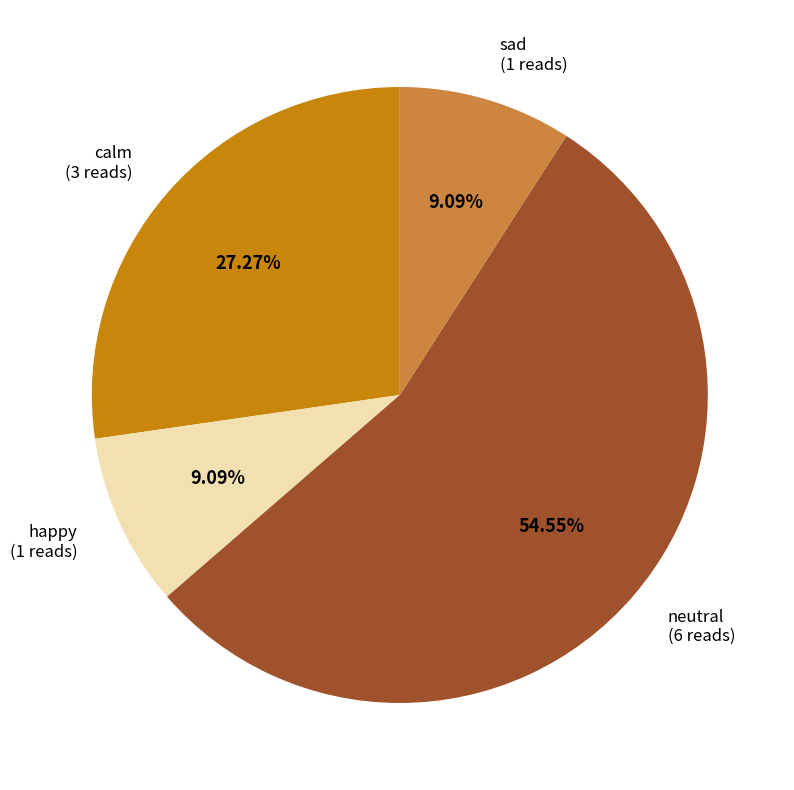

Count the number of slices in the pie.

4